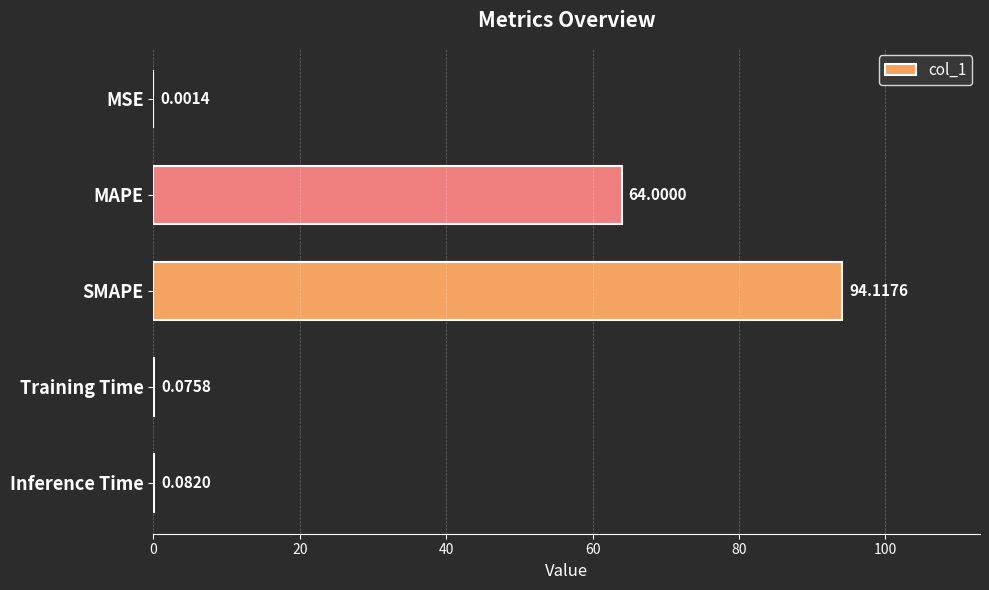

At which label is the value closest to 47?

MAPE